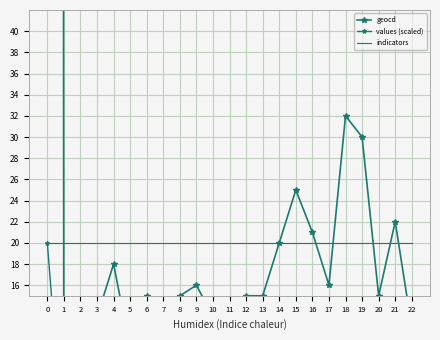

True or false: indicators has more than 1 points higher than both neighbors.

False